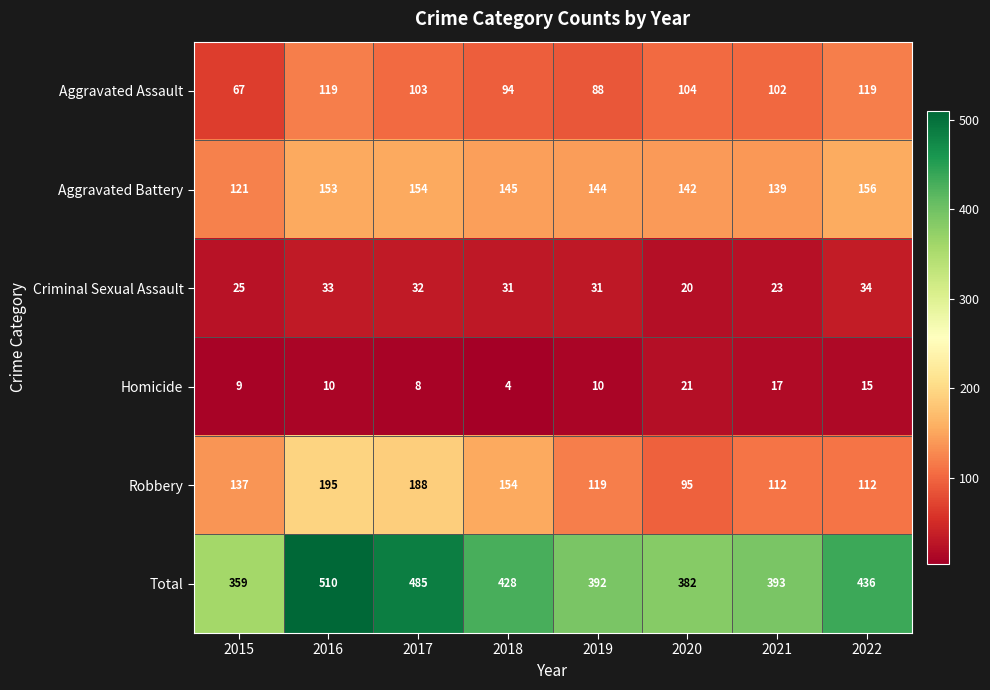

What is the minimum value for Homicide?

4